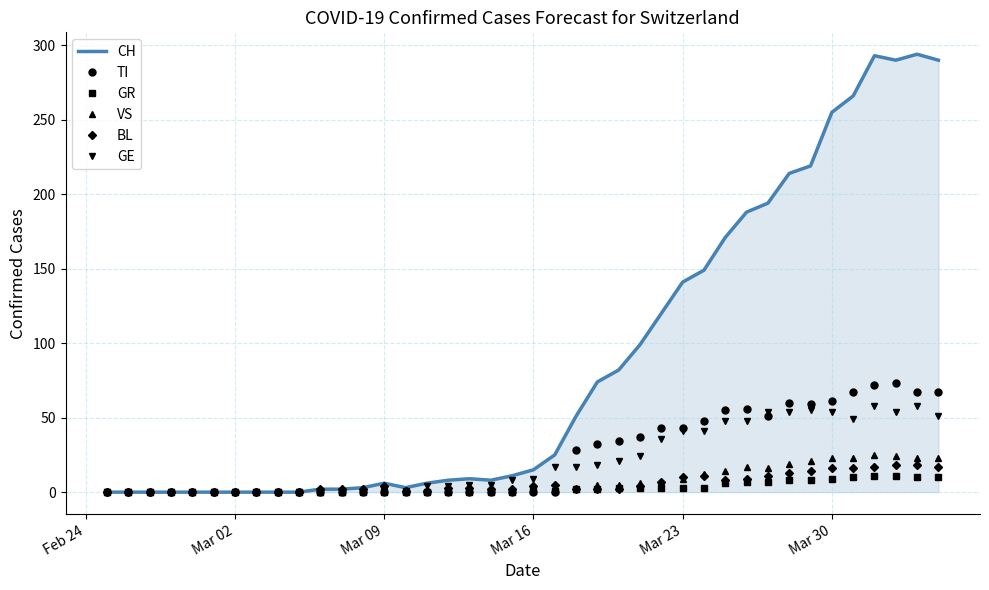

Which series has the largest total across all categories?

CH